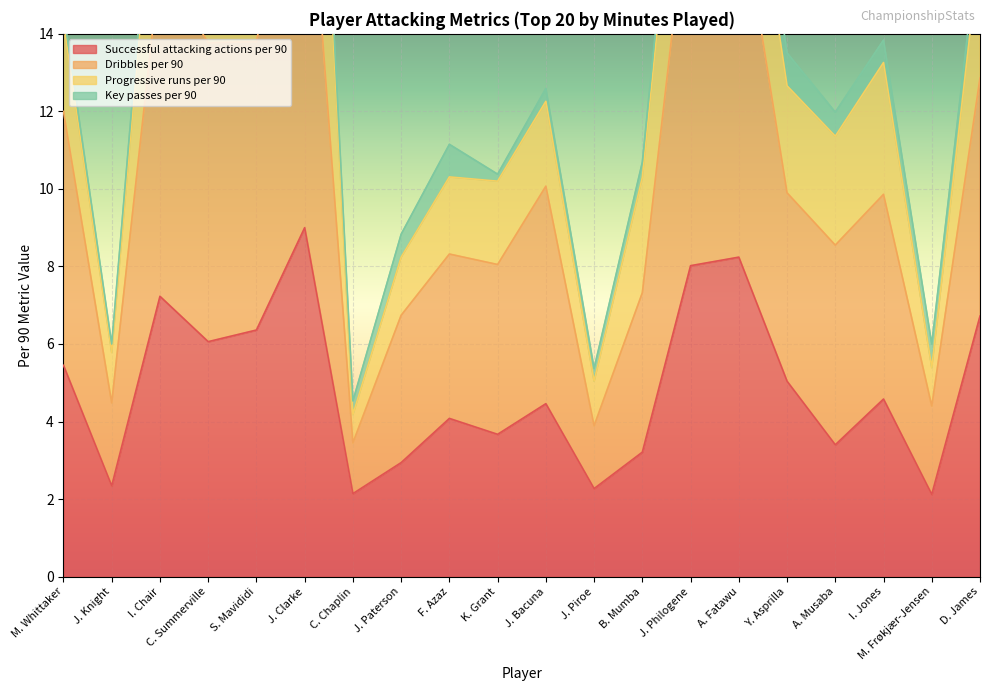

Where is Successful attacking actions per 90 nearest to the value 5?

Y. Asprilla